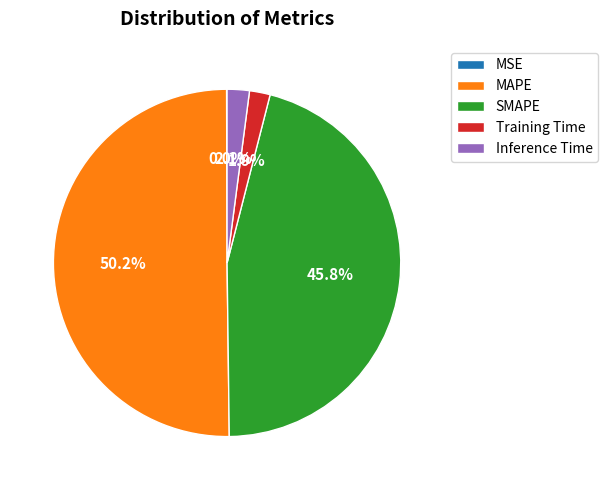

The Inference Time slice represents 2% of the pie. True or false?

True